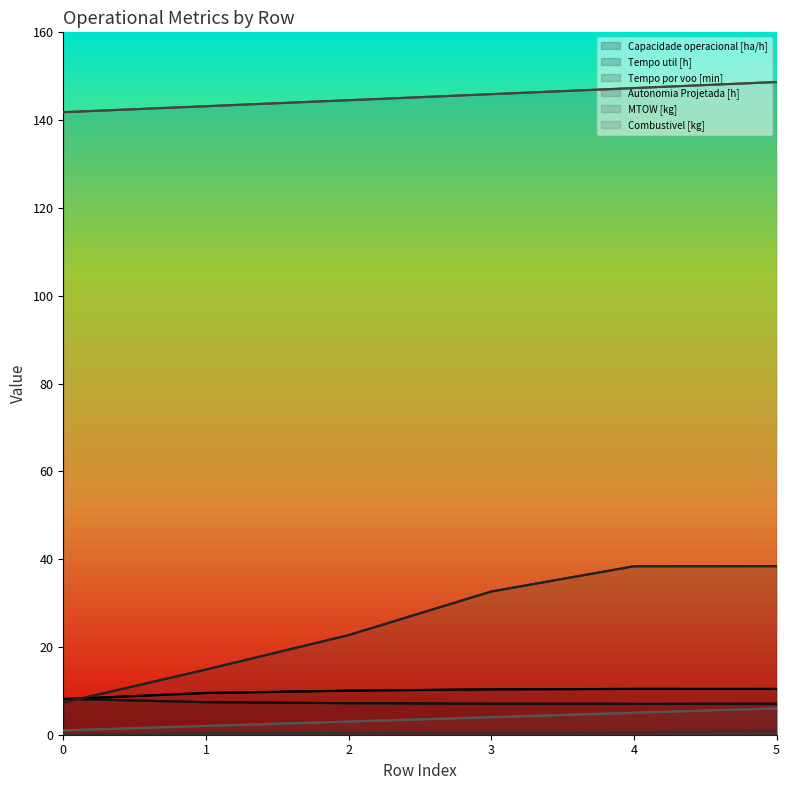

Is the value of Tempo por voo [min] at 1 greater than the value of Autonomia Projetada [h] at 0?

Yes